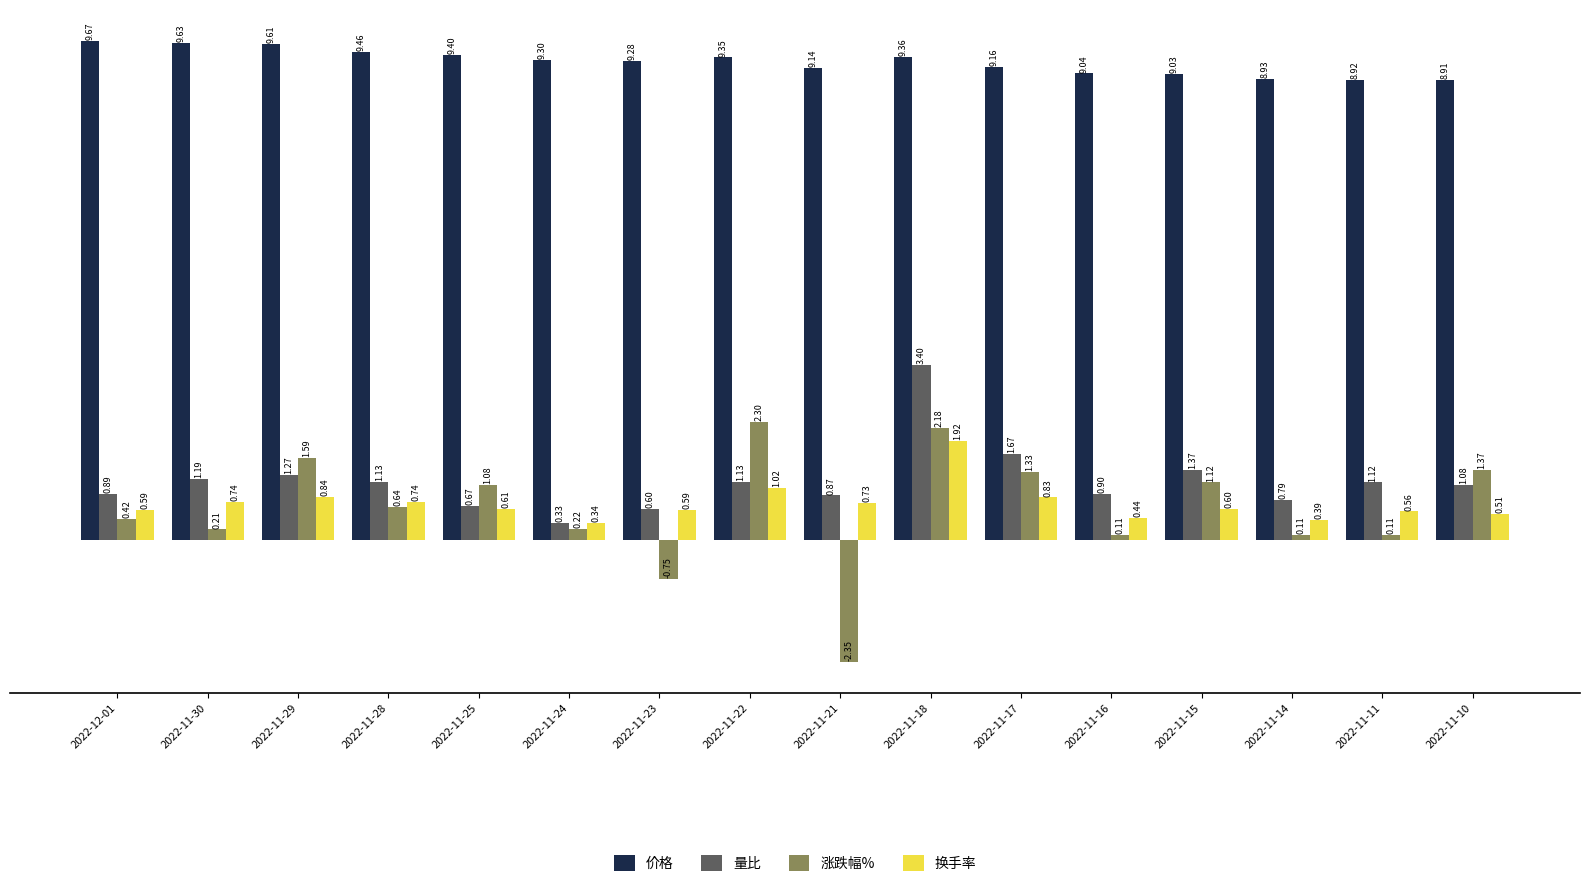

At which label does 价格 reach its peak?

2022-12-01